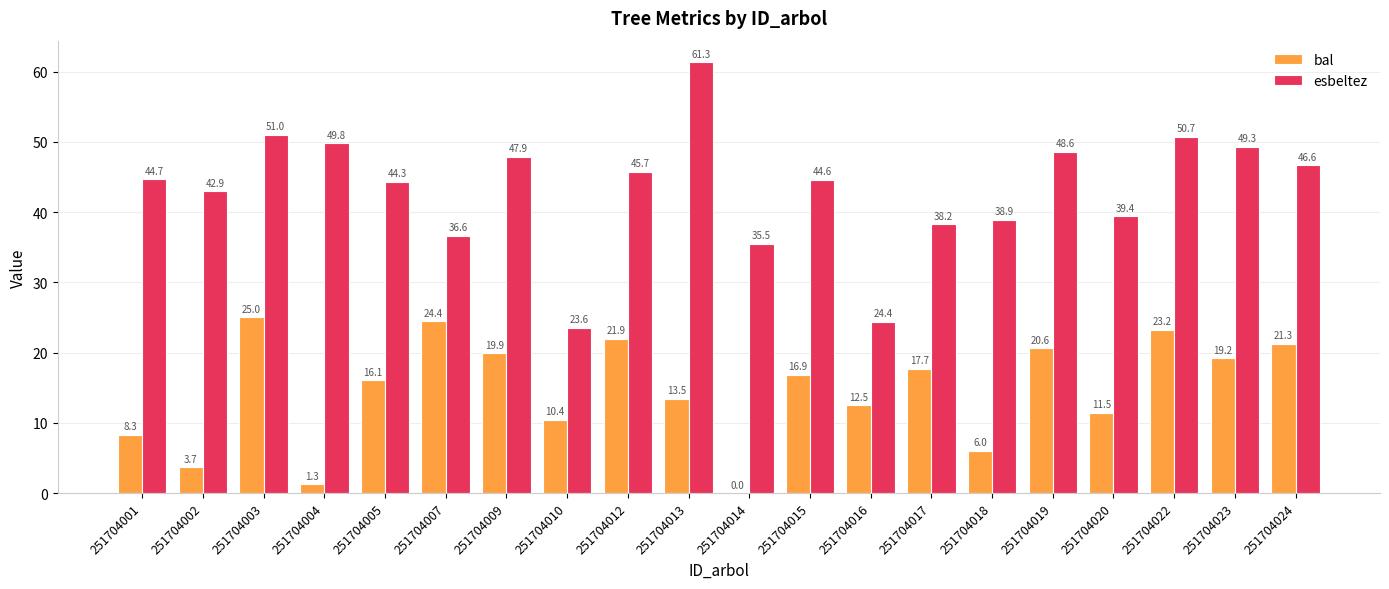

At which category is the sum across all series the highest?

251704003